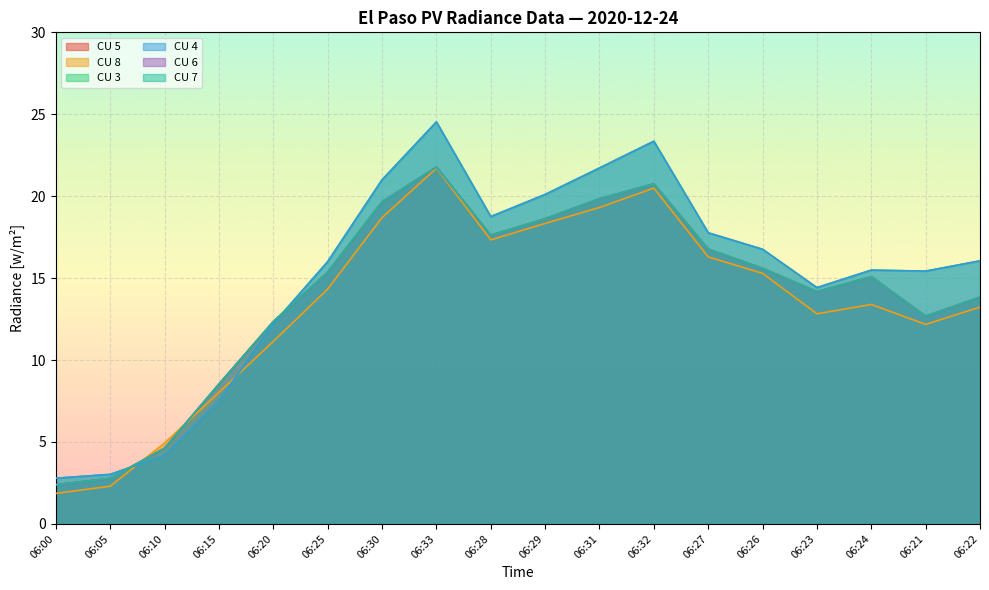

What is the label of the 9th point from the left?

06:28